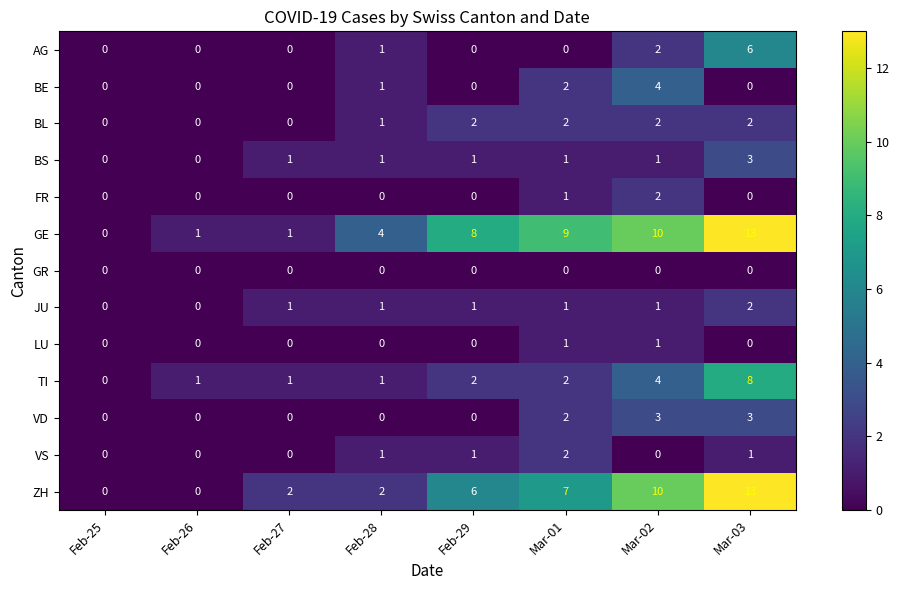

Which category has the highest value across all series?

Mar-03